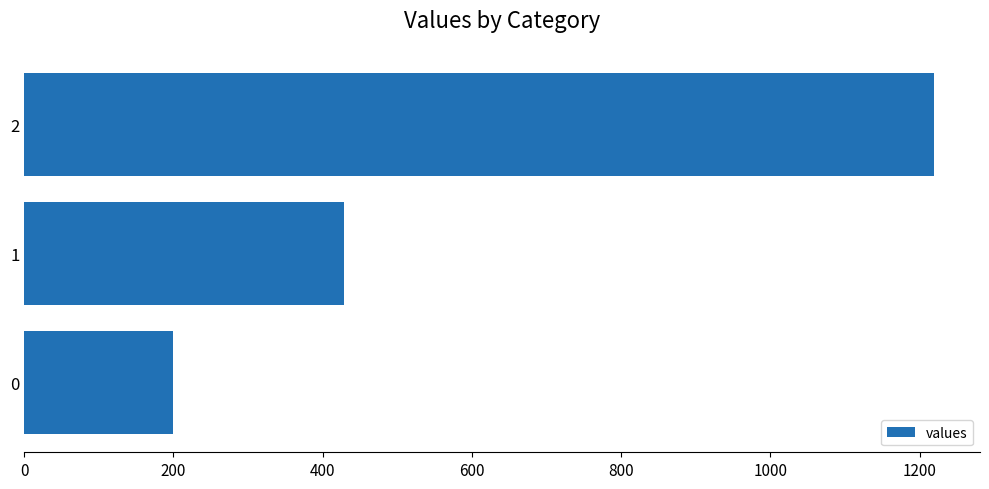

What value does the data have at 2?

1220.0